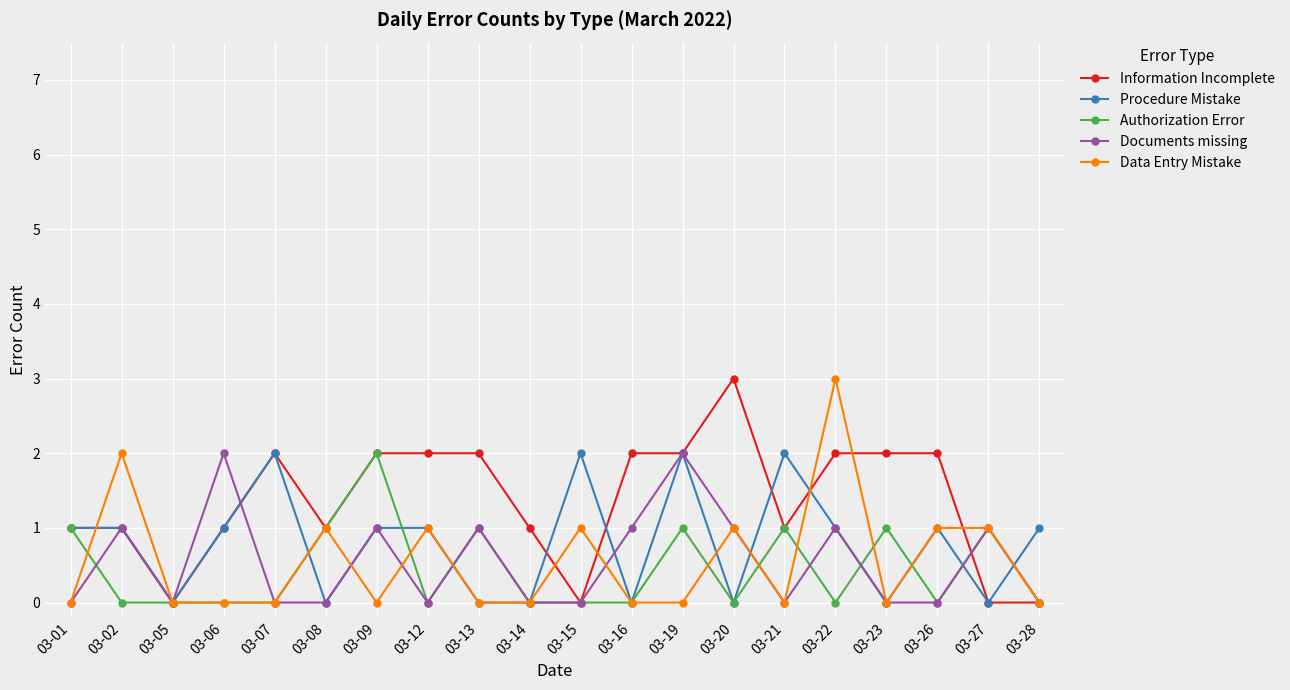

Which series has the largest total across all categories?

Information Incomplete